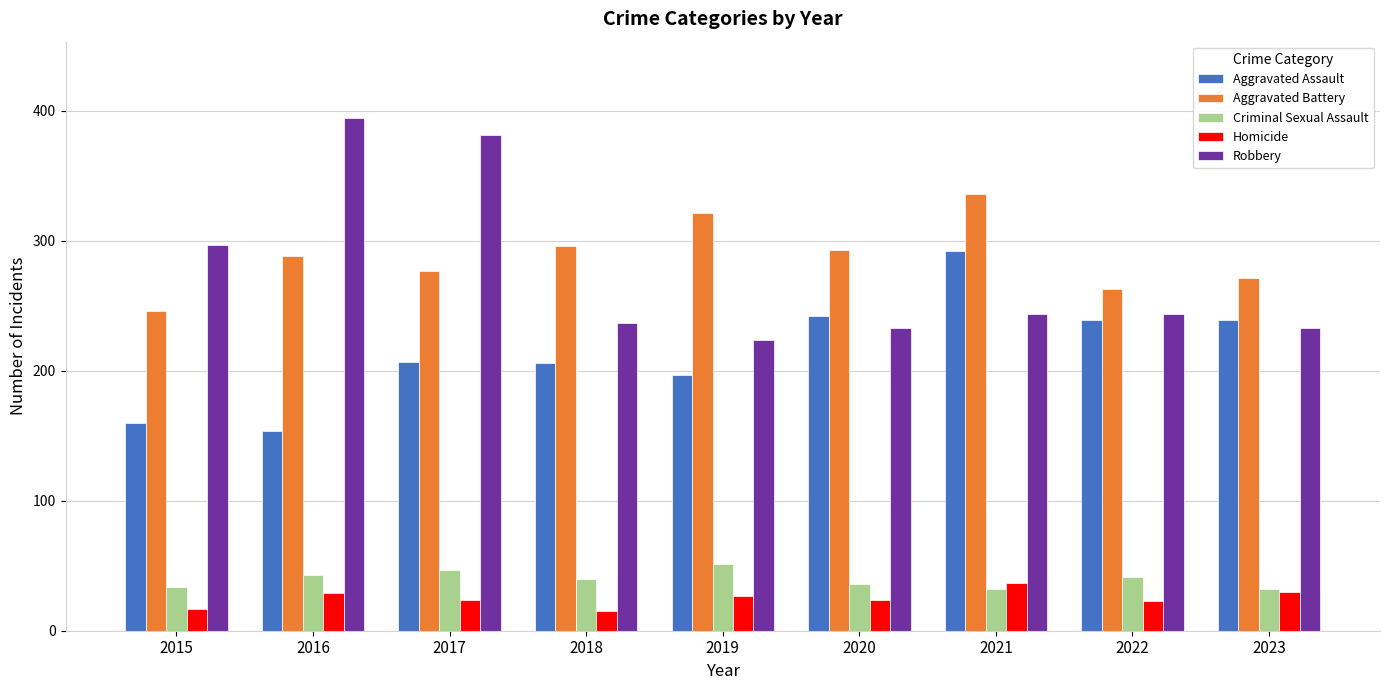

What is the difference between the Robbery values at 2015 and 2022?

53